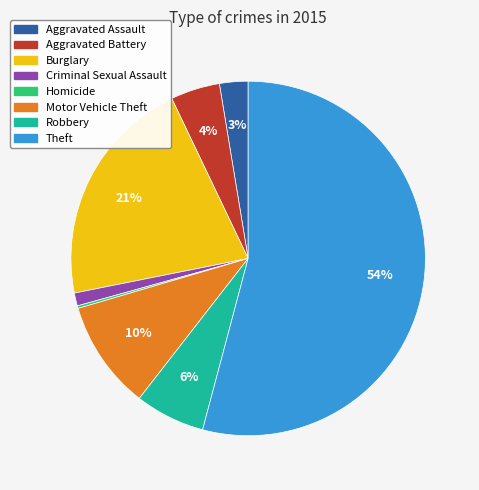

True or false: Theft accounts for 54% of the total.

True